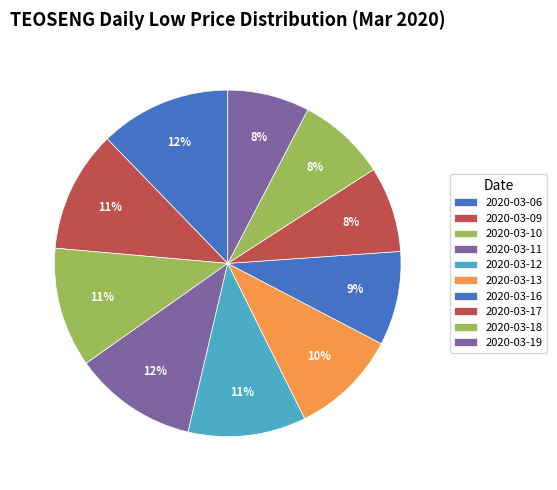

Count the number of slices in the pie.

10